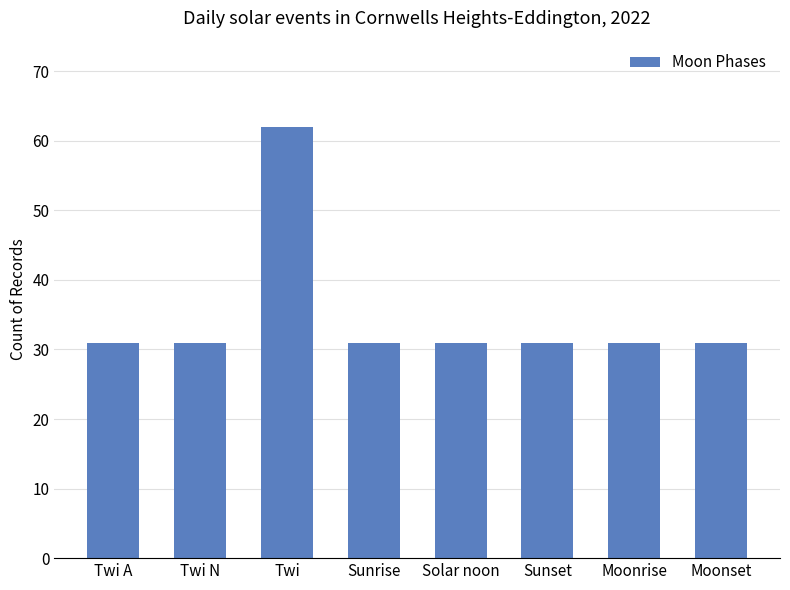

What is the ratio of the value at Twi N to the value at Moonset?

1.0